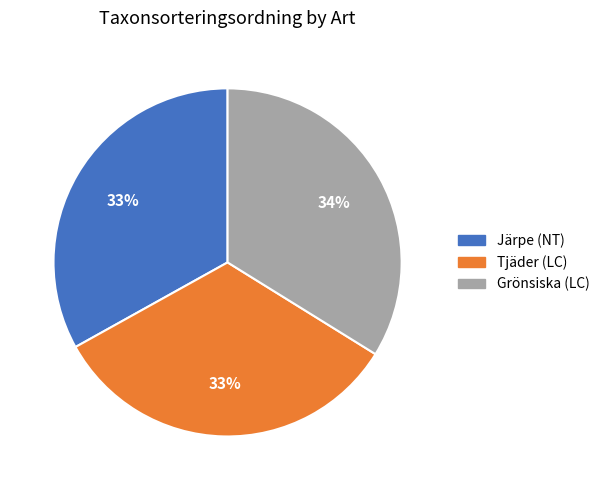

Approximately how many times larger is the value at Järpe (NT) compared to Tjäder (LC)?

1.0